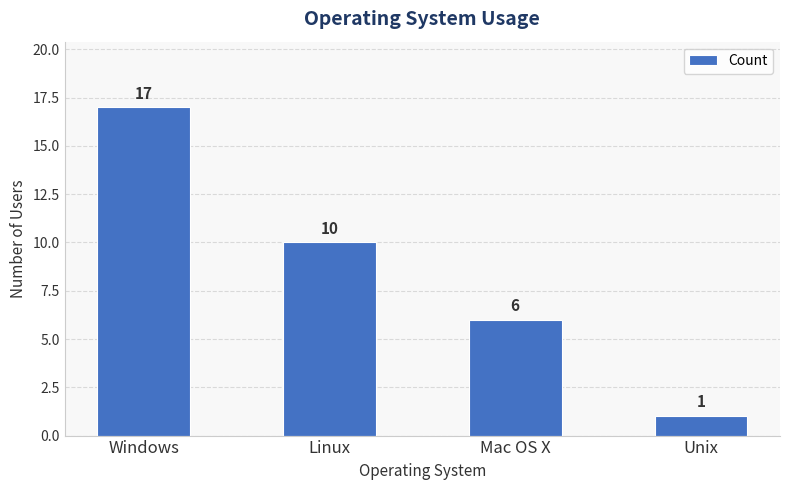

Rank the categories by value from lowest to highest.

Unix, Mac OS X, Linux, Windows